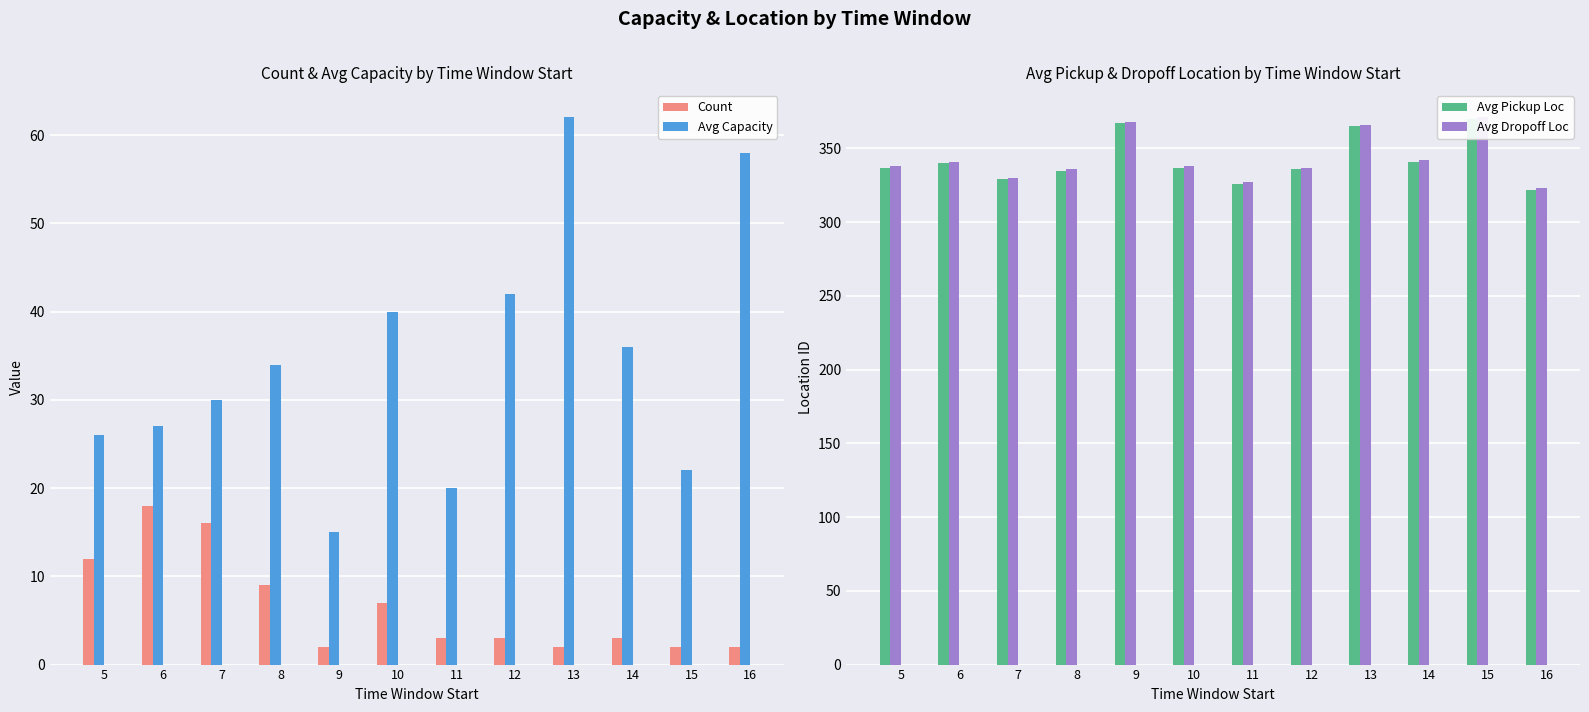

How many distinct data groups are displayed?

4